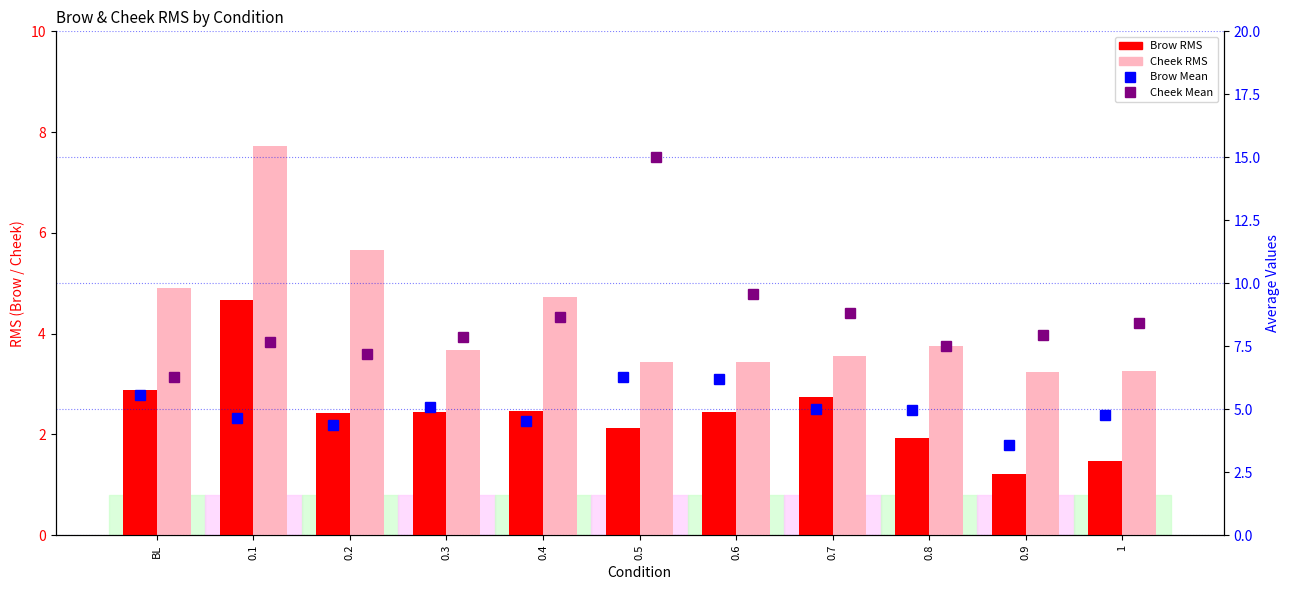

What is the total value across all series at 0.7?

20.1